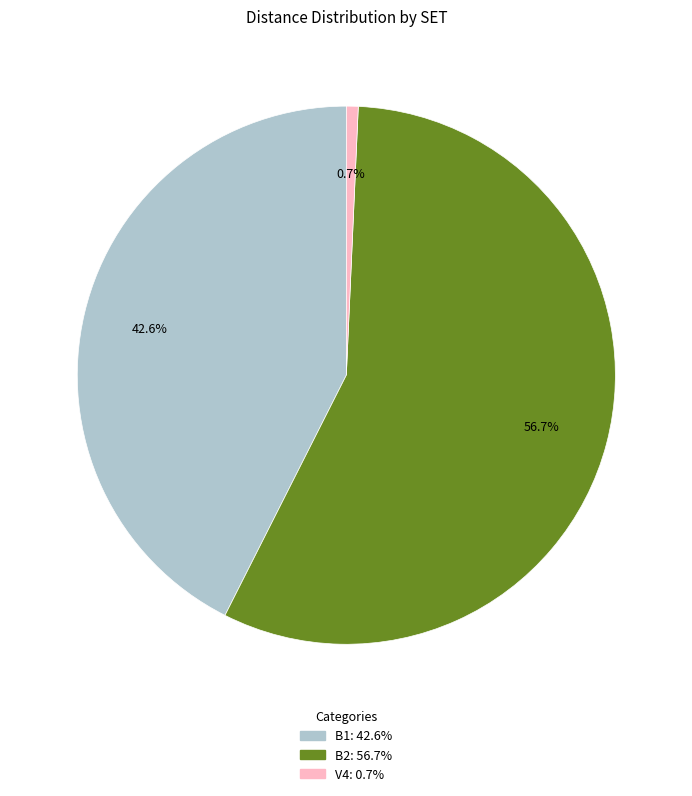

Is it true that V4 is 7% of the pie?

False